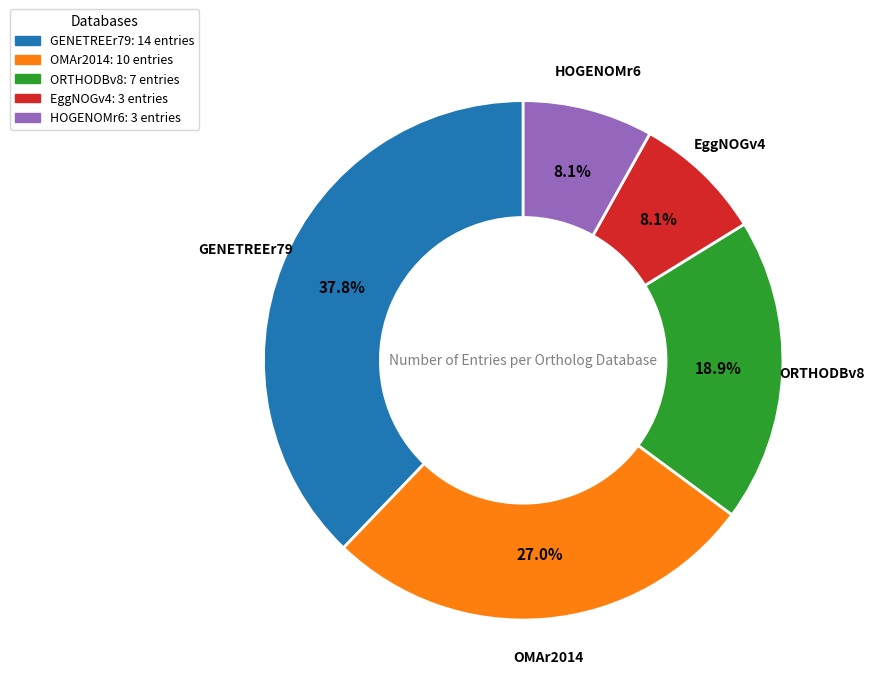

Combined, what portion of the pie is EggNOGv4 and OMAr2014?

35.1%